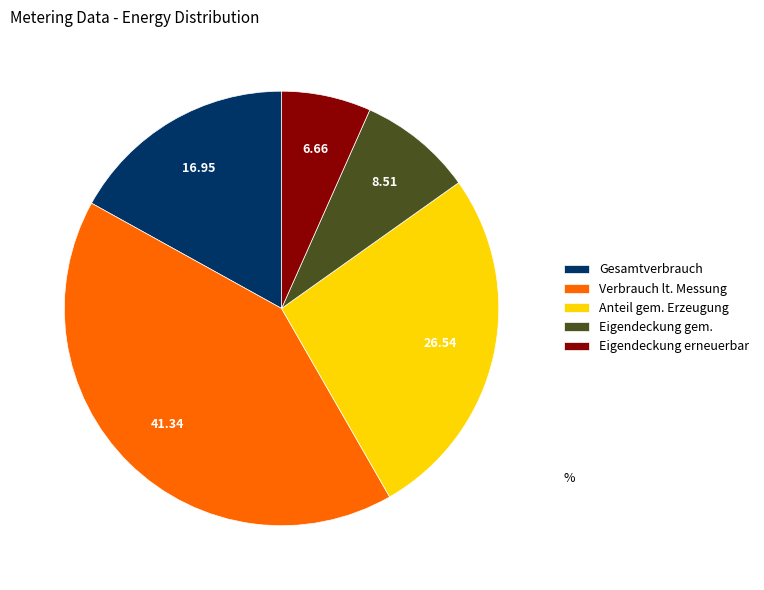

Combined, do Anteil gem. Erzeugung and Verbrauch lt. Messung account for over 50%?

Yes